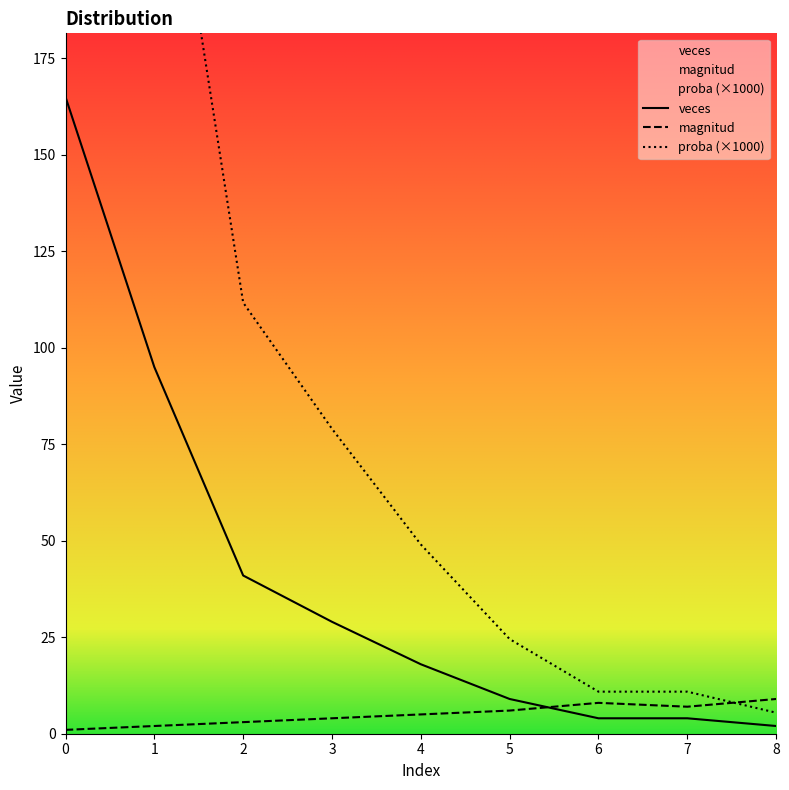

How many times do veces and magnitud cross each other?

1